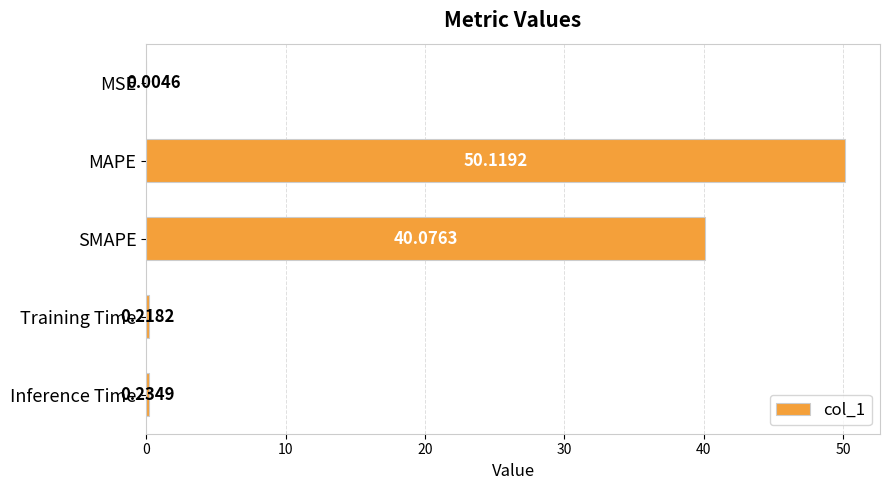

Between SMAPE and Training Time, which is larger?

SMAPE